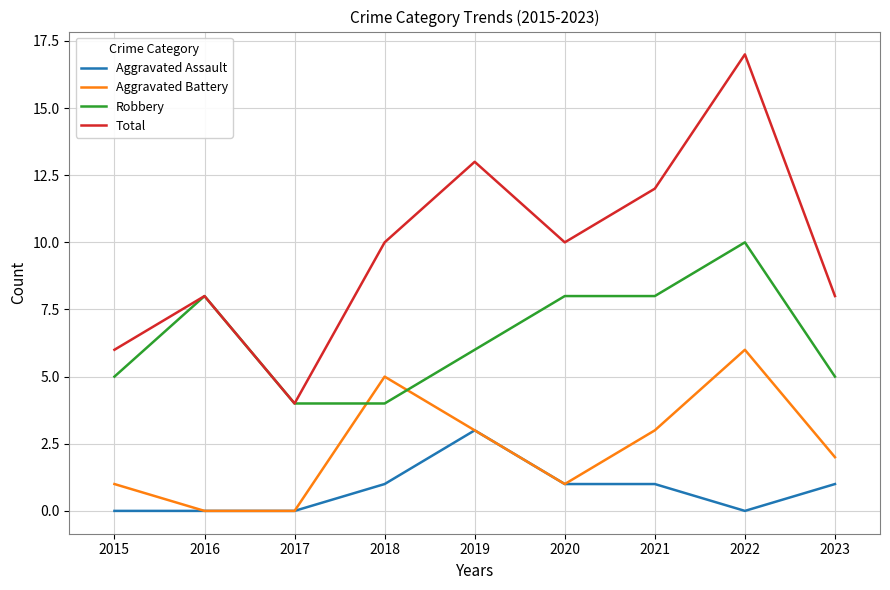

How many interior local valleys does the Total series have?

2